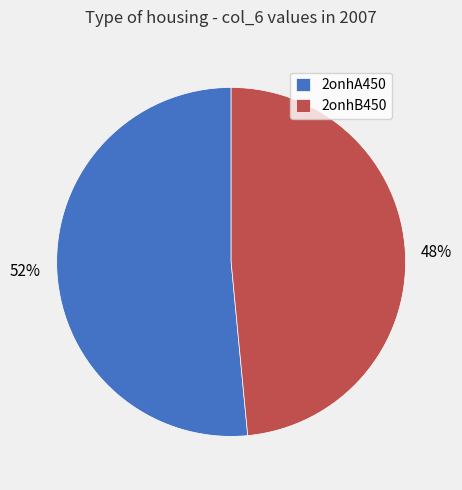

Which category has the smallest portion of the pie?

2onhB450